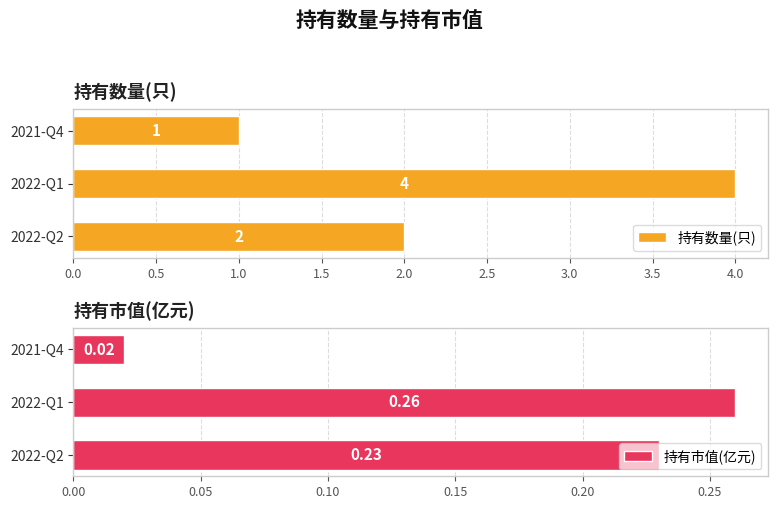

What is the average value of the 持有市值(亿元) series?

0.2